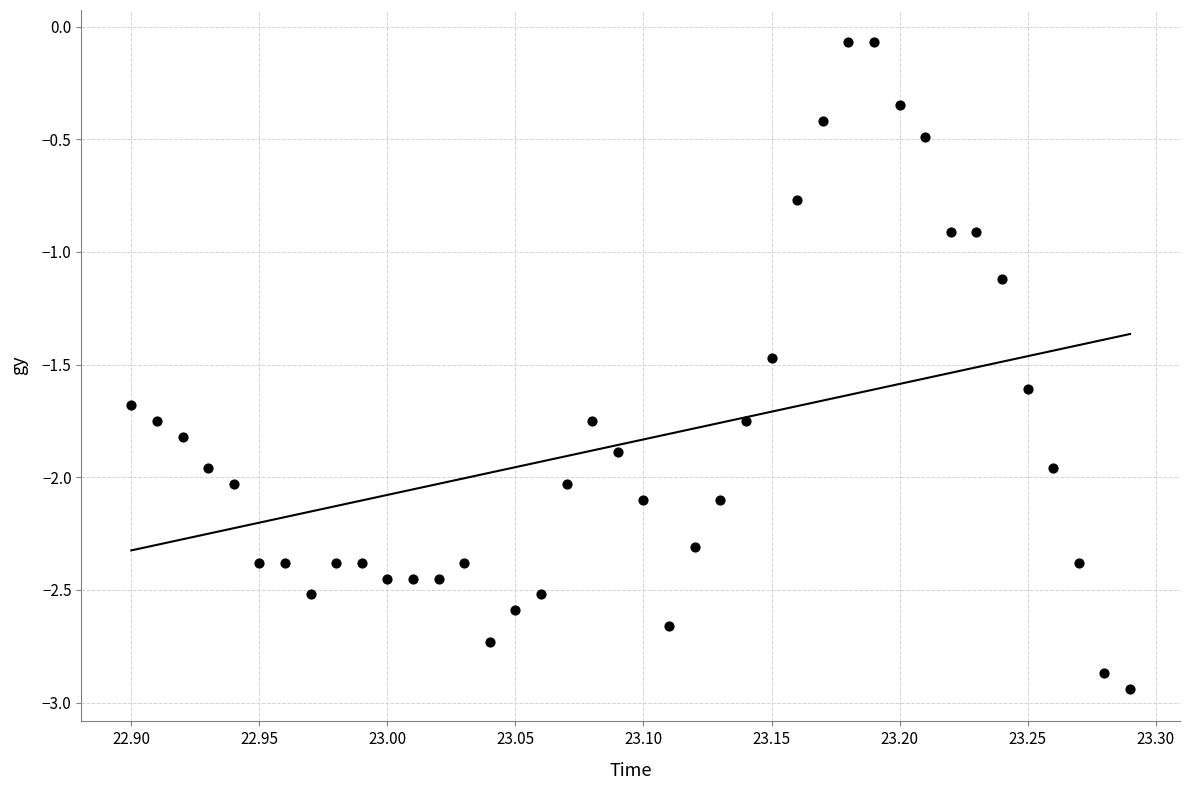

What is the range of X values (max minus min)?

0.4